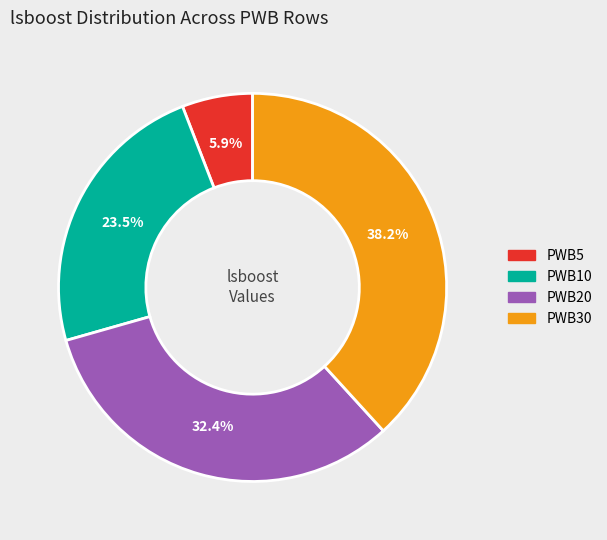

To the nearest percent, what is the average slice percentage?

25%